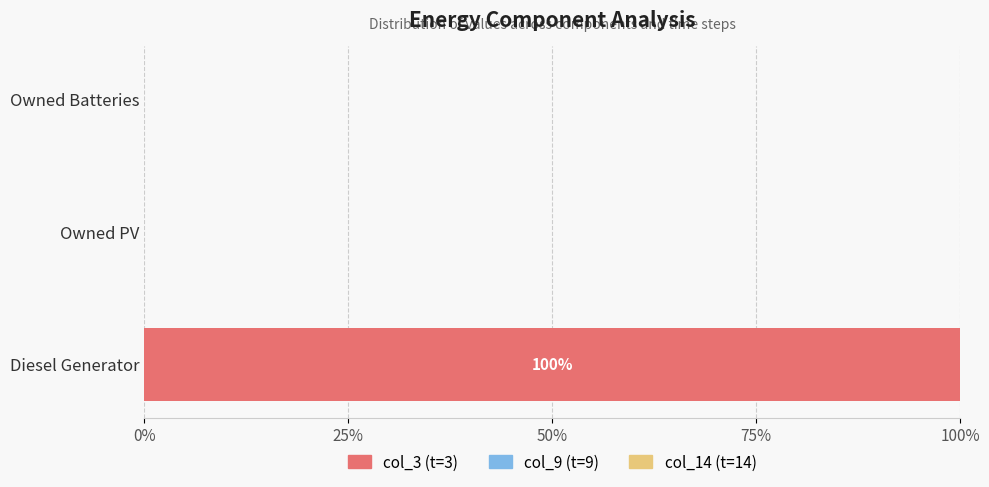

What is the change in value from Diesel Generator to Owned Batteries?

-100